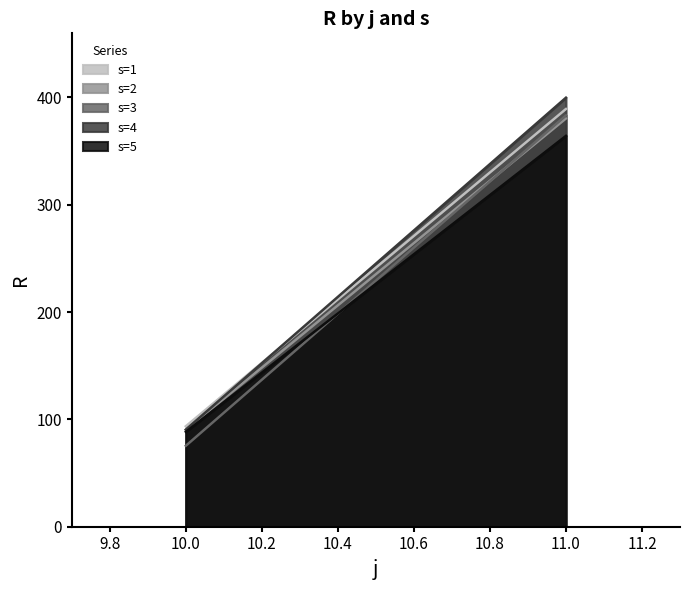

What is the total value across all series at 10?

438.1